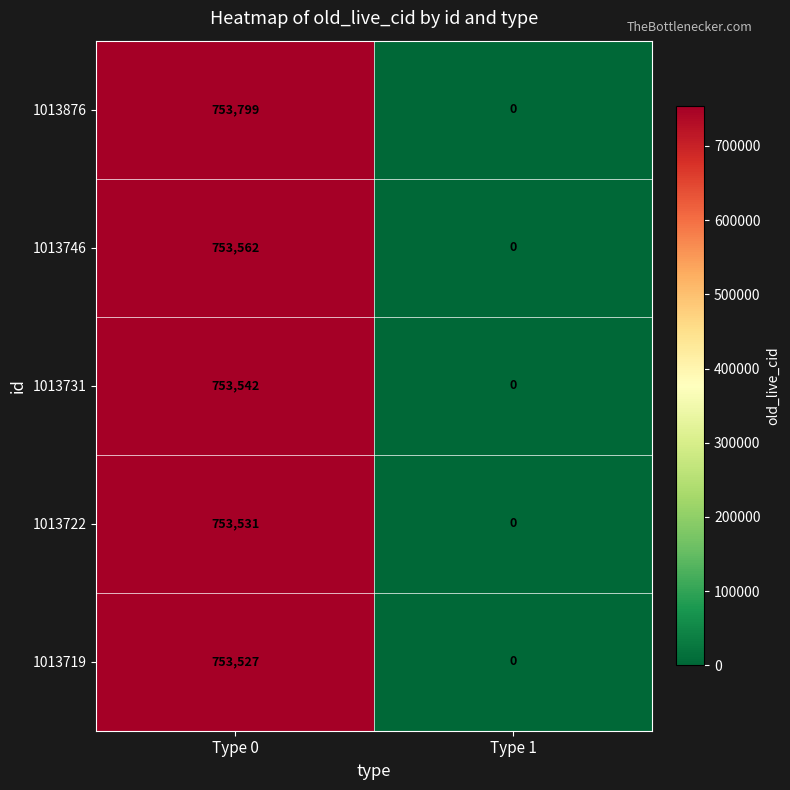

Rank the series by their maximum value, from highest to lowest.

1013876, 1013746, 1013731, 1013722, 1013719